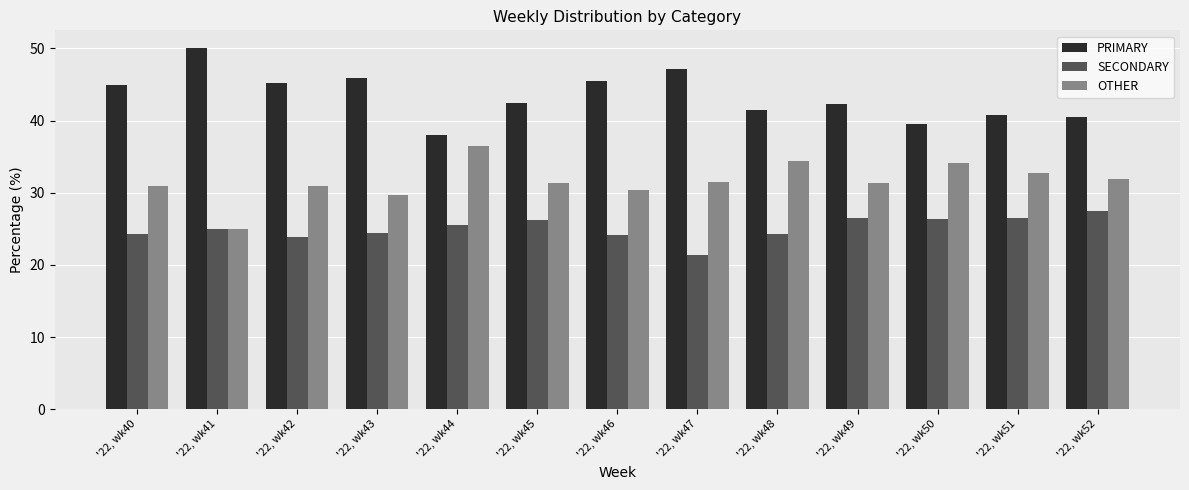

What is the spread (max minus min) of values at '22, wk48?

17.2